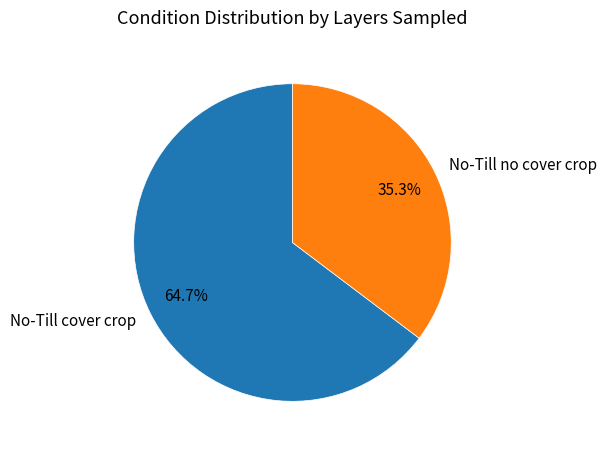

Approximately how many times larger is the value at No-Till no cover crop compared to No-Till cover crop?

0.5